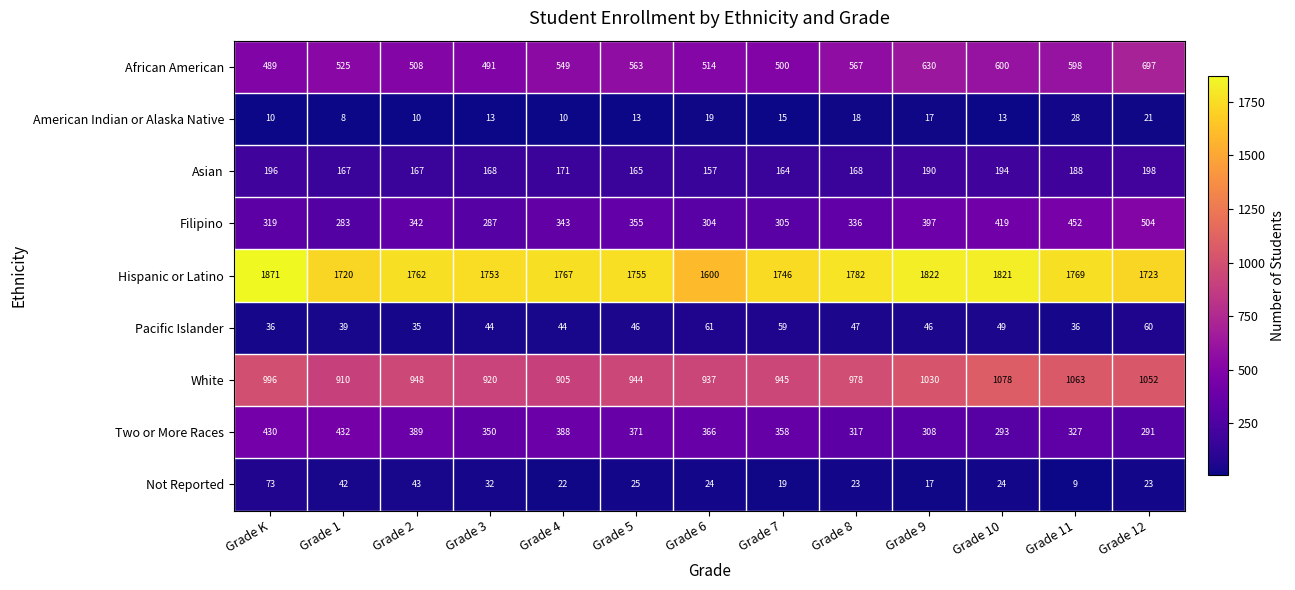

List the series in order of their peak value, highest first.

Hispanic or Latino, White, African American, Filipino, Two or More Races, Asian, Not Reported, Pacific Islander, American Indian or Alaska Native